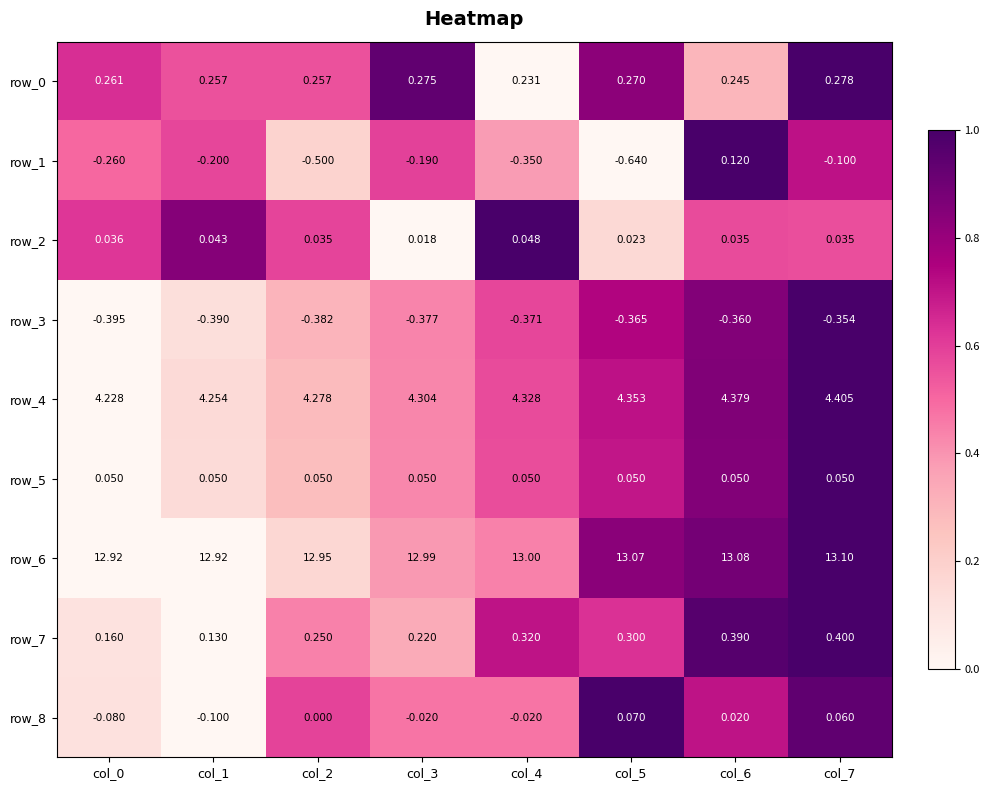

Is the value of row_2 at col_6 greater than the value of row_4 at col_7?

No